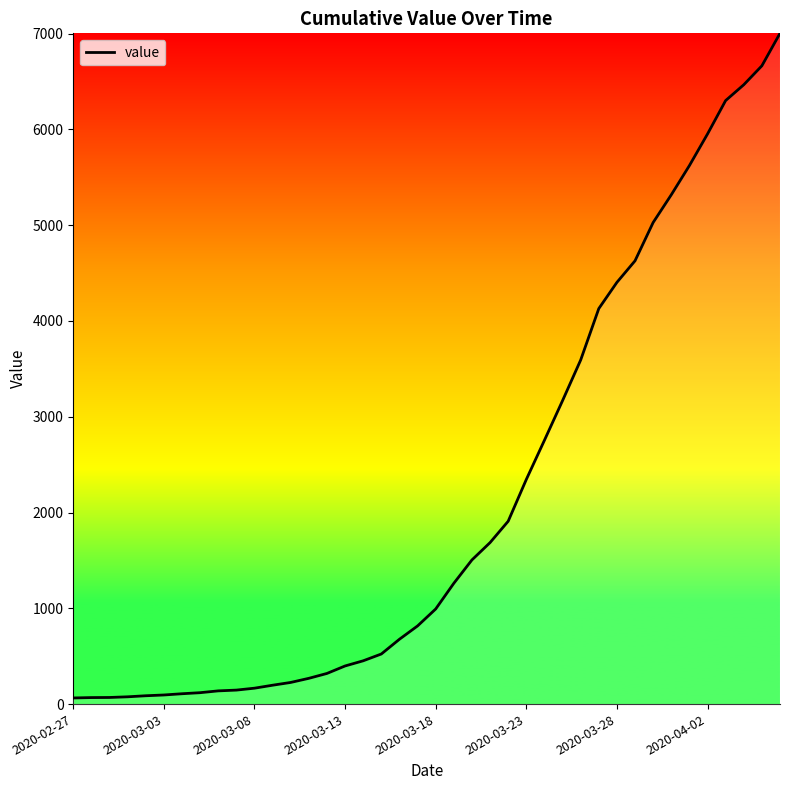

Is this an area chart (filled region under the line)?

No